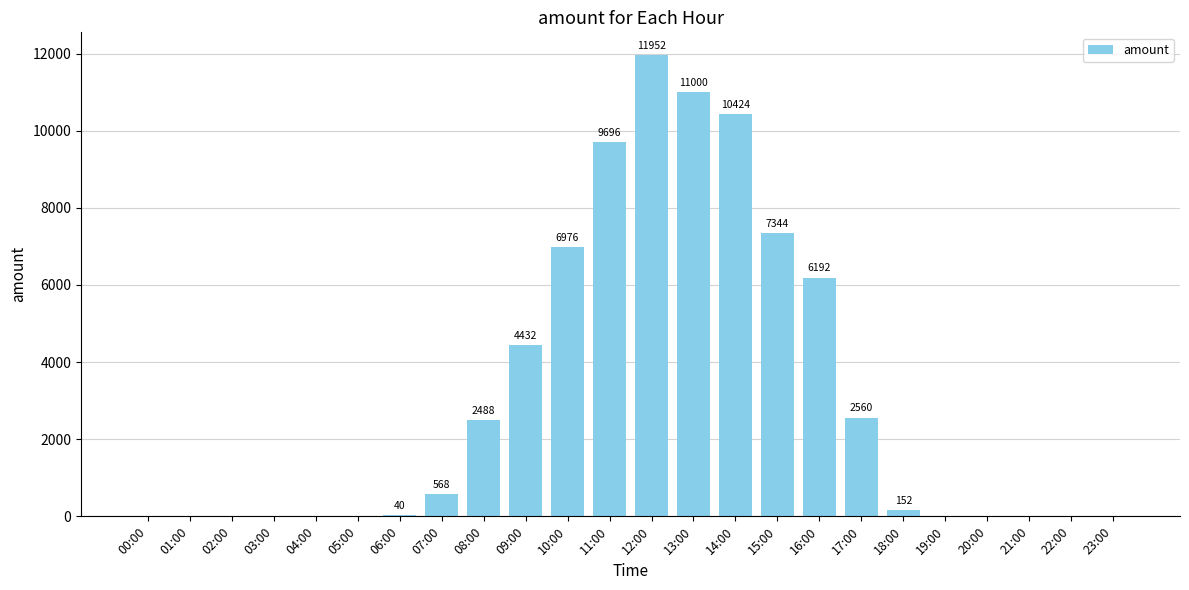

What is the sum of all values?

73824